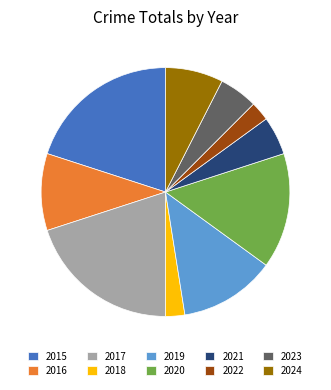

Does any single category account for the majority?

No